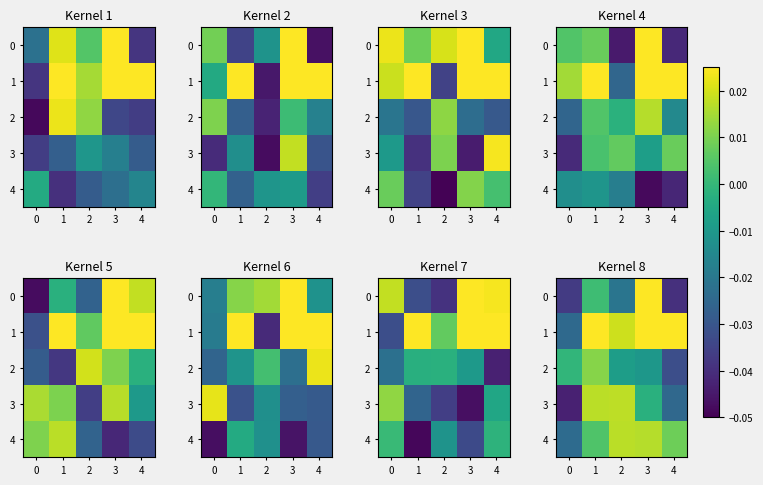

Which category has the highest value across all series?

3